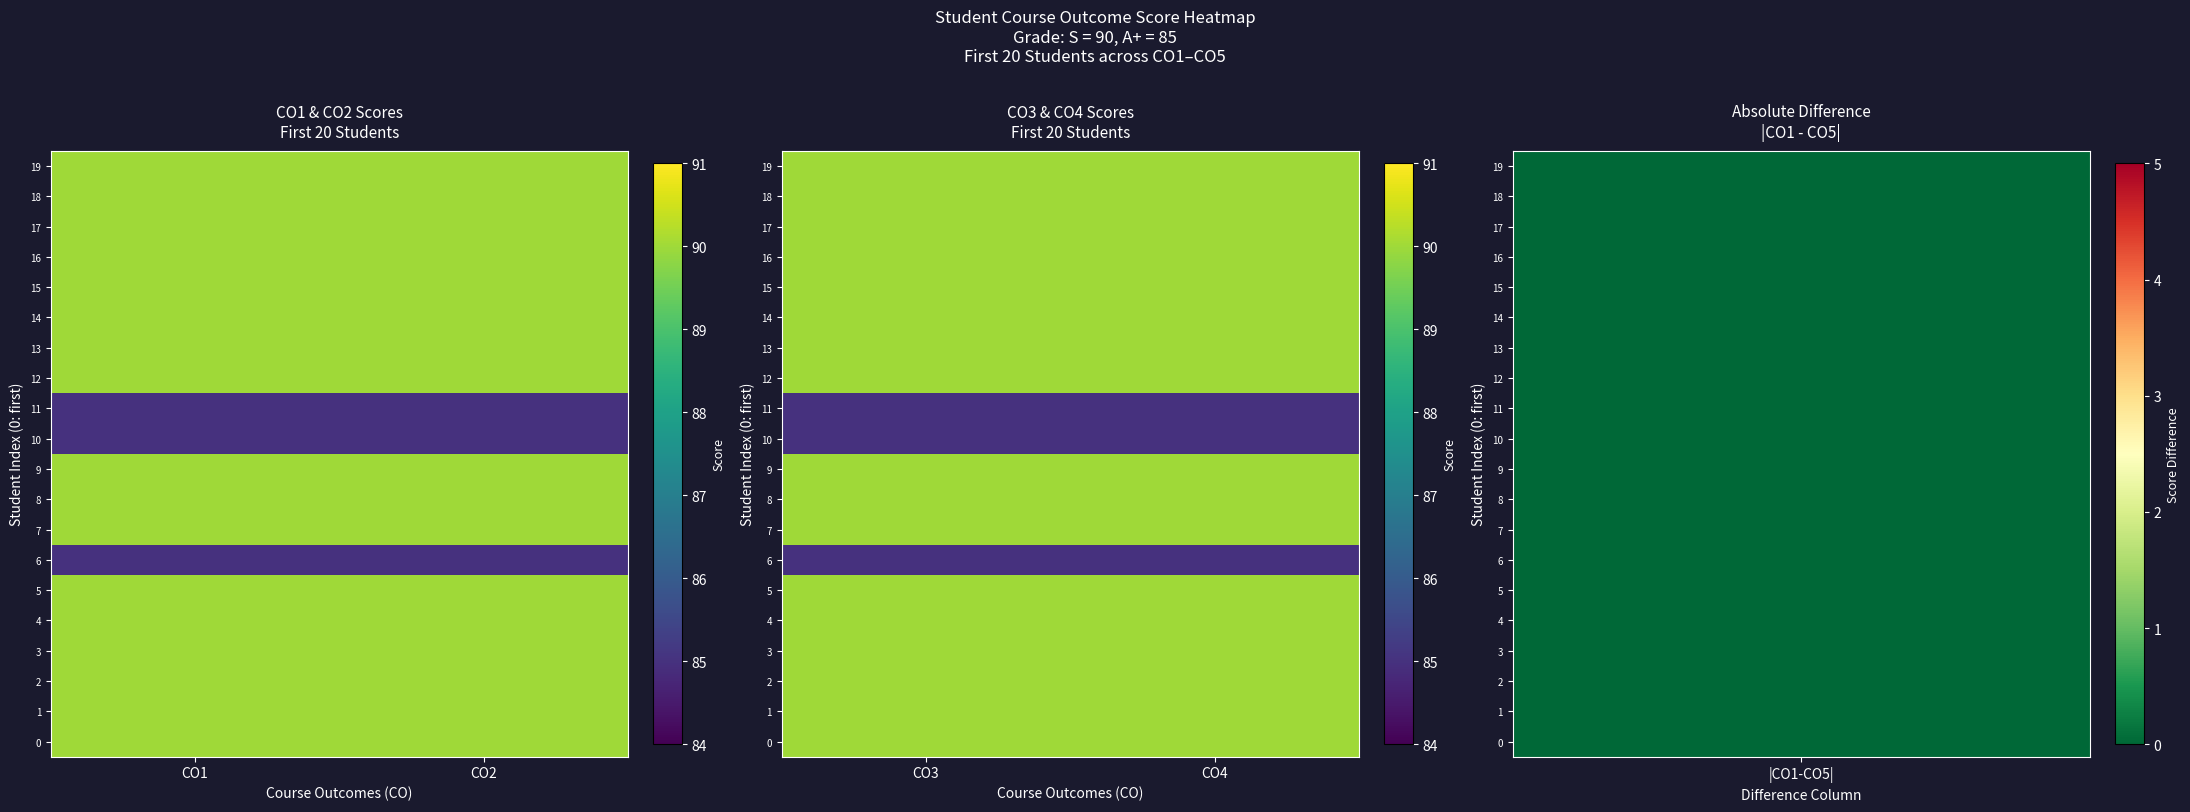

What is the sum of all 12 values?

180